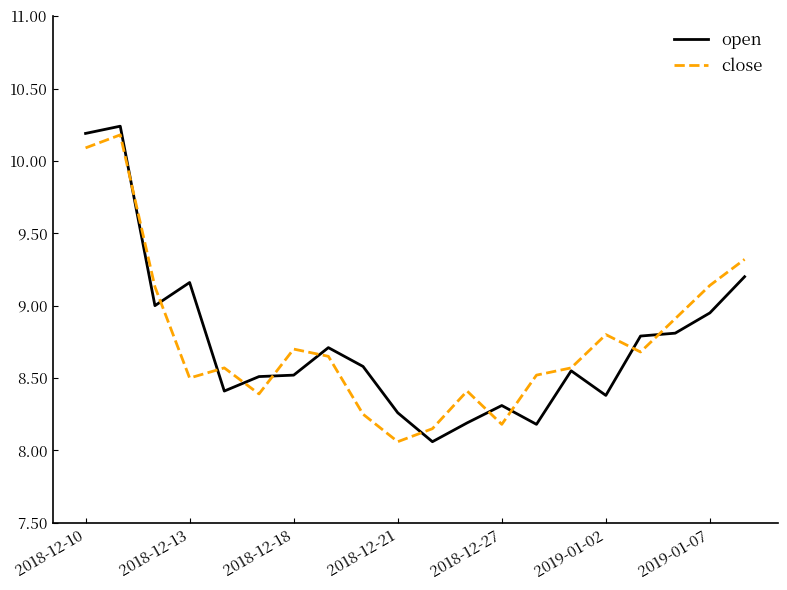

What are all the series names shown in the legend?

open, close